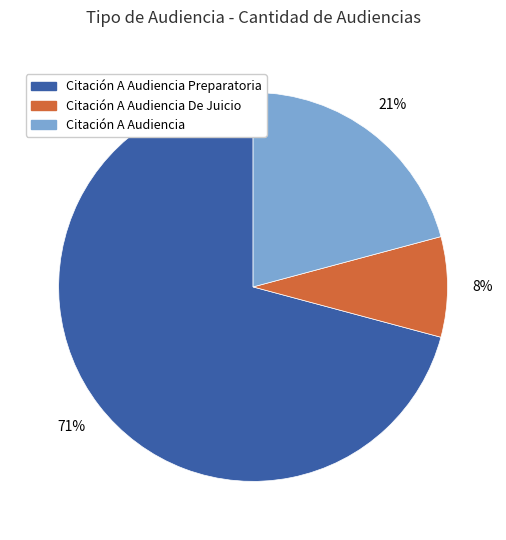

Which slice is the smallest?

Citación A Audiencia De Juicio